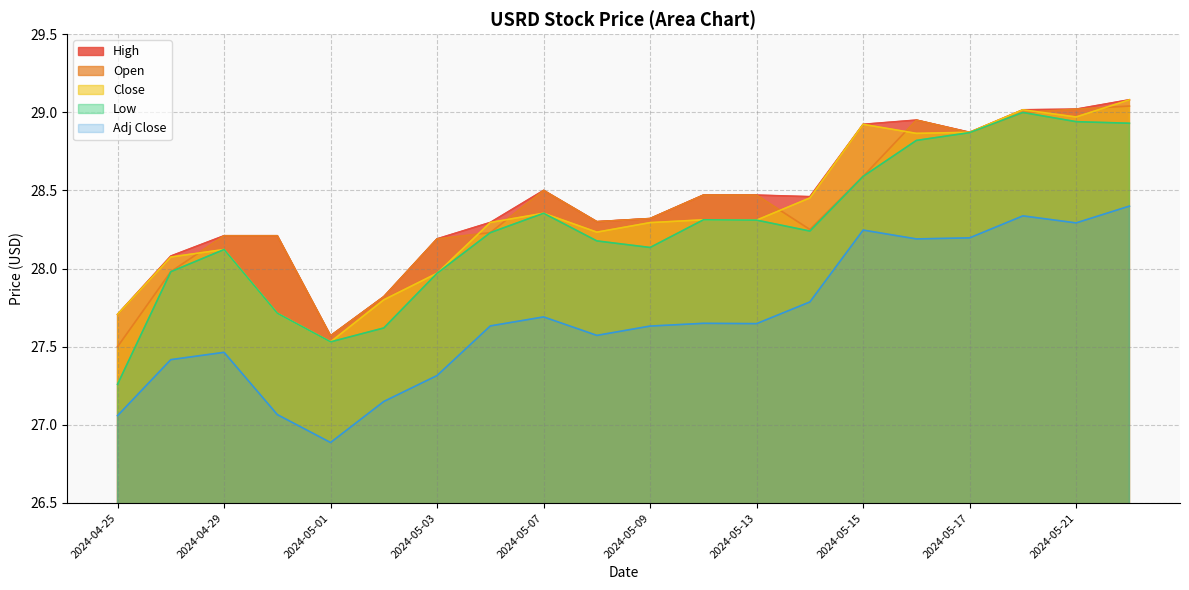

What is the sum of all High values?

568.5